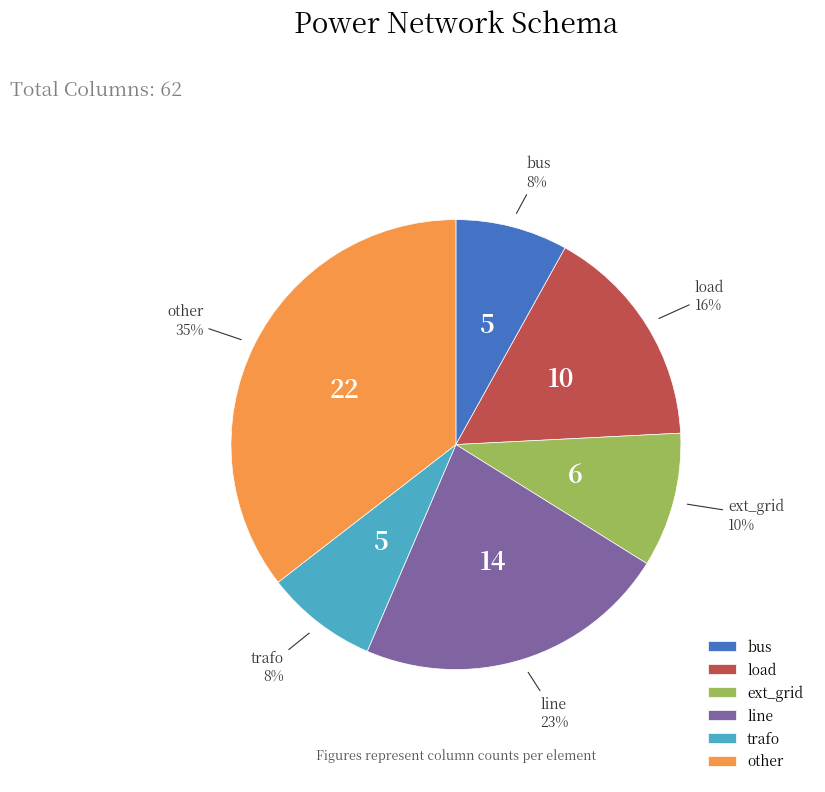

Is there a majority slice in this chart?

No